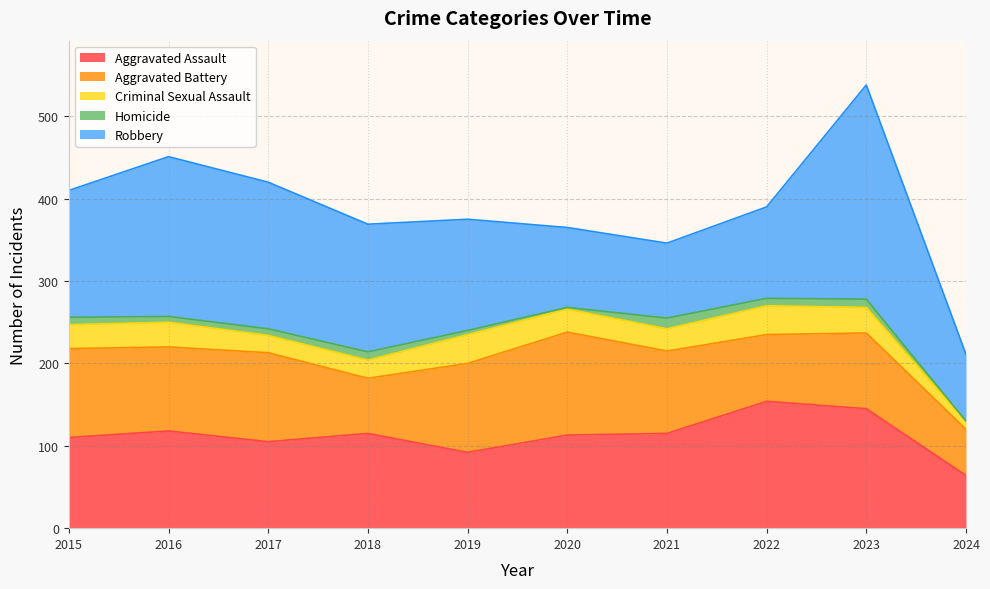

Which label corresponds to the largest value in the chart?

2023